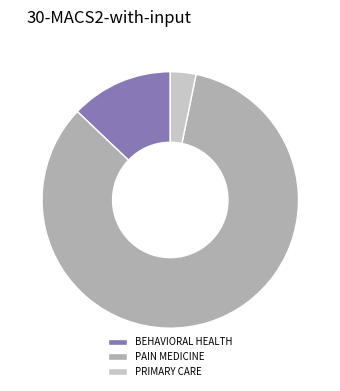

Which category accounts for the majority?

PAIN MEDICINE